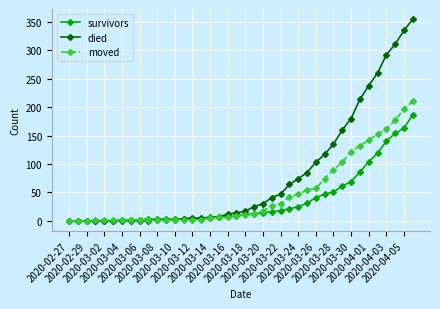

List the series in order of their overall mean, highest first.

died, moved, survivors